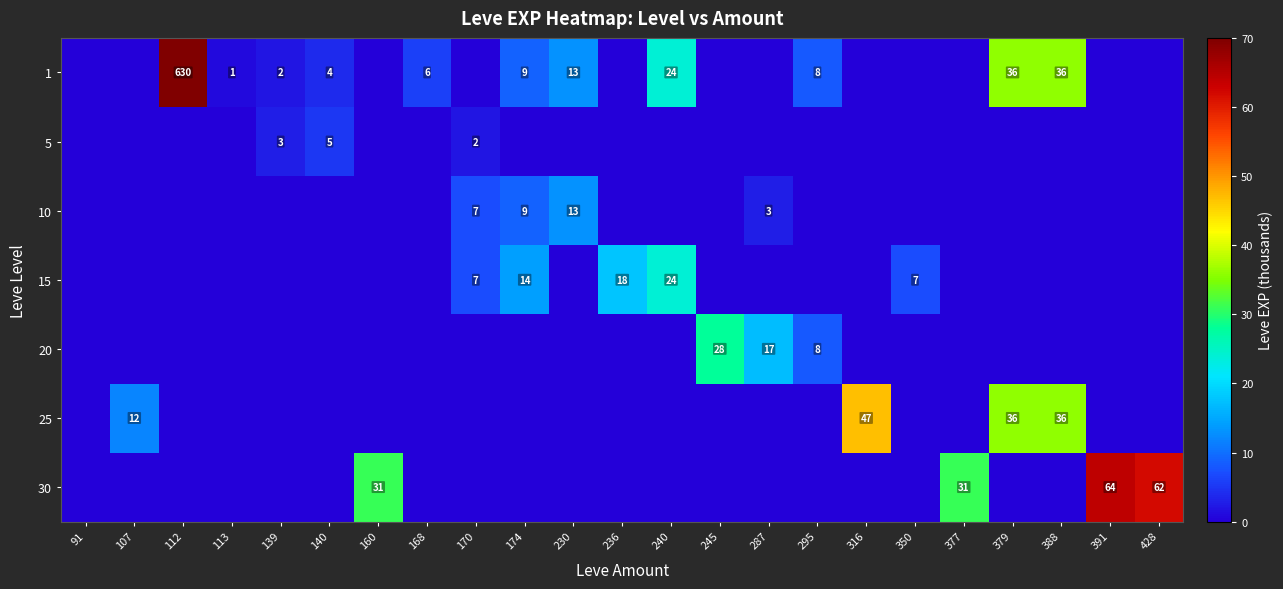

What is the difference between the 15 values at 174 and 240?

10